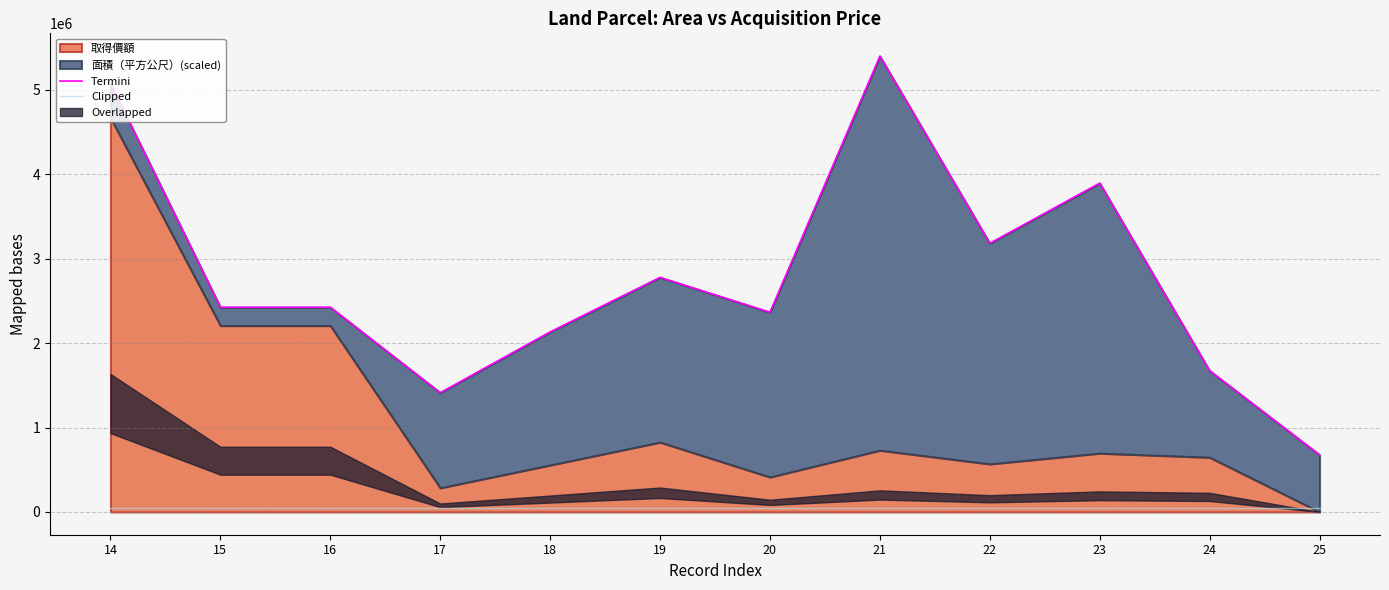

True or false: Clipped has a value of 50000.0 at 19.

True